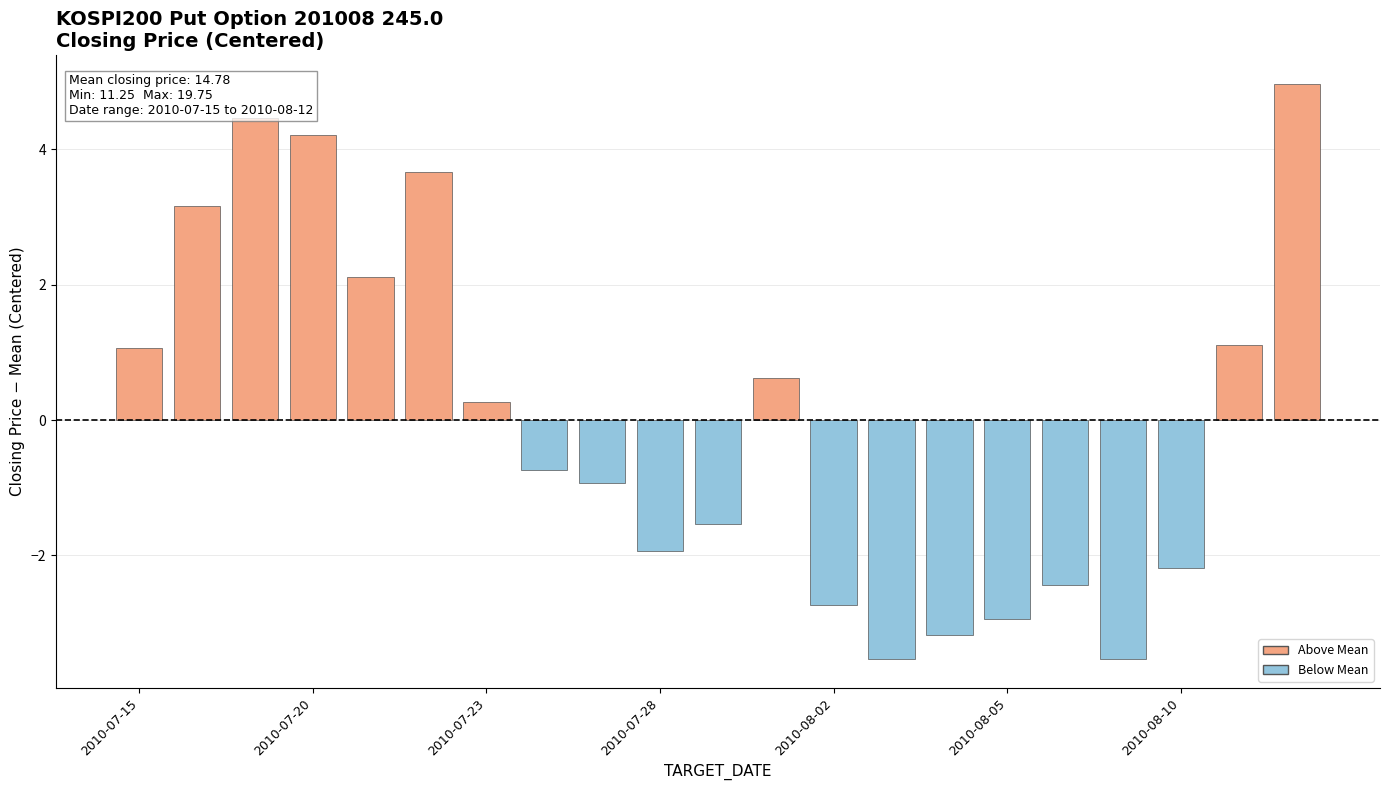

What is the difference between the maximum and minimum values?

8.5